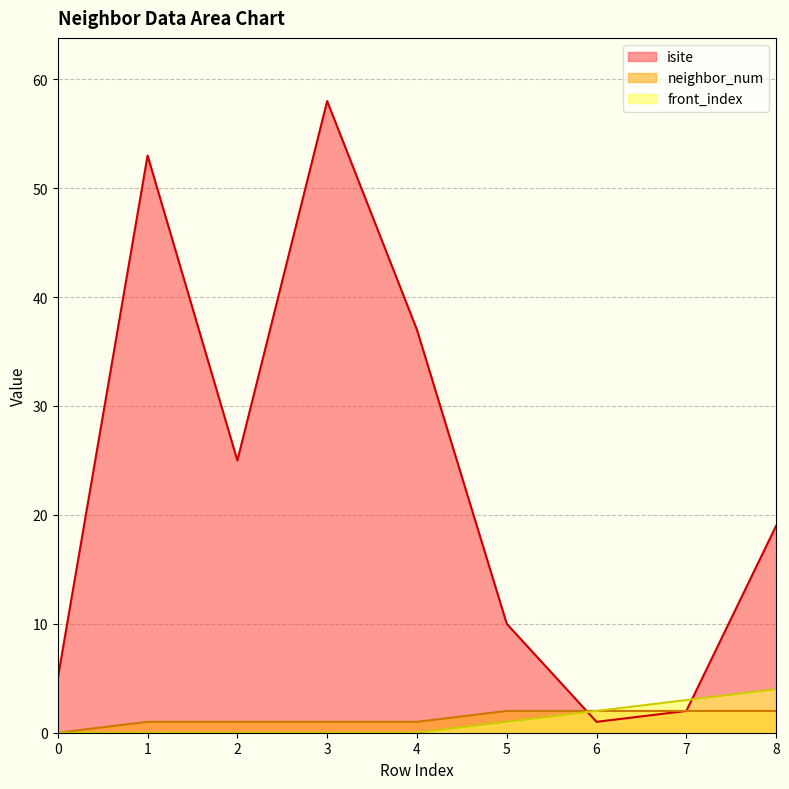

The neighbor_num series shows 1 at 3. True or false?

True